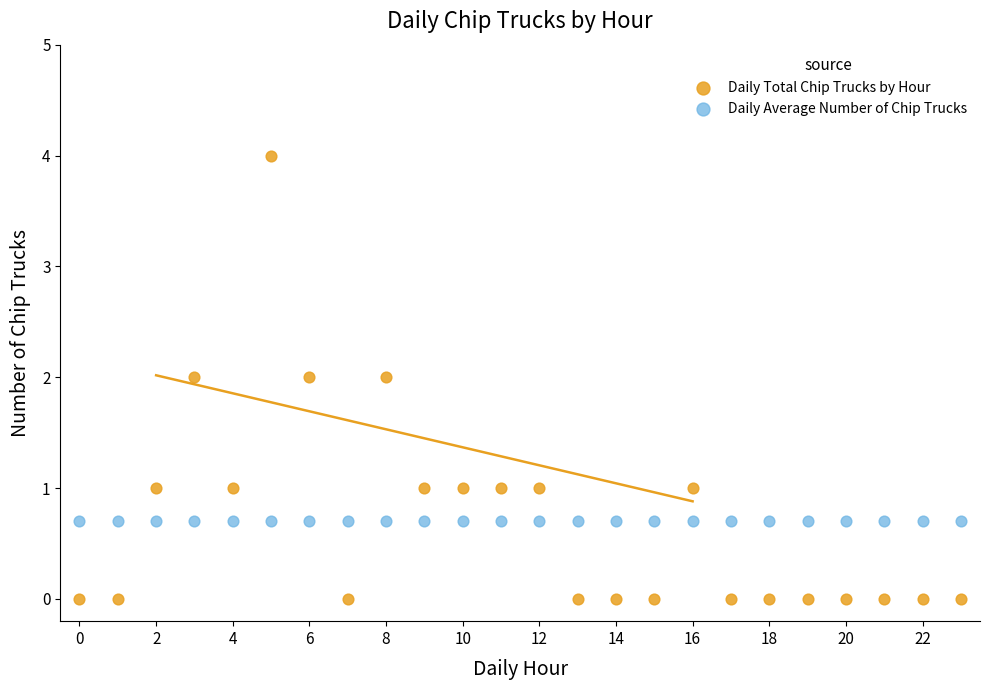

Which series contains the highest Y value?

Daily Total Chip Trucks by Hour